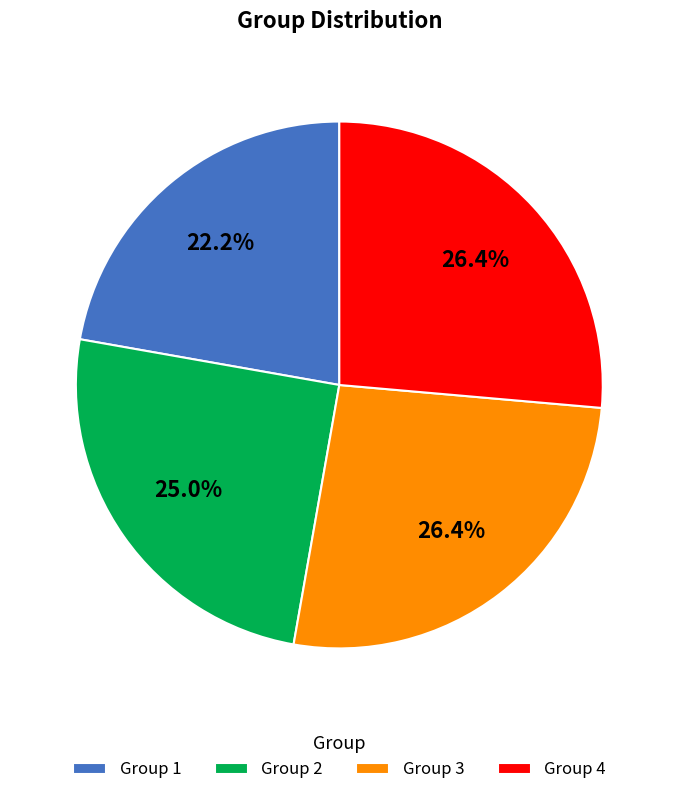

Is it true that Group 4 is 26% of the pie?

True